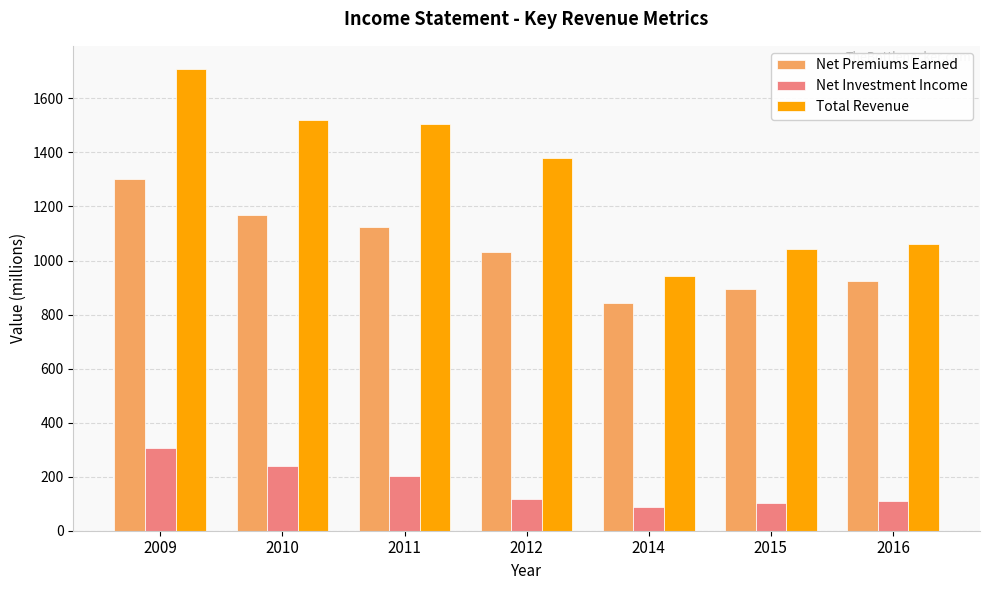

What is the value of the Net Investment Income bar at the 5th from the left?

88